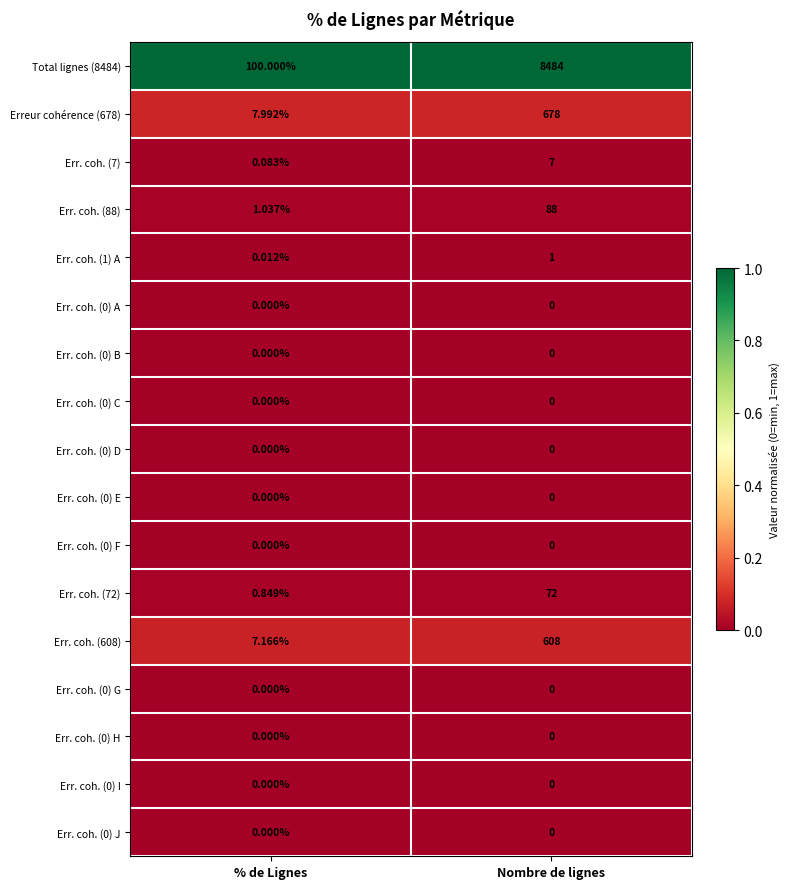

Is the value of Err. coh. (7) at % de Lignes greater than the value of Err. coh. (0) F at Nombre de lignes?

Yes